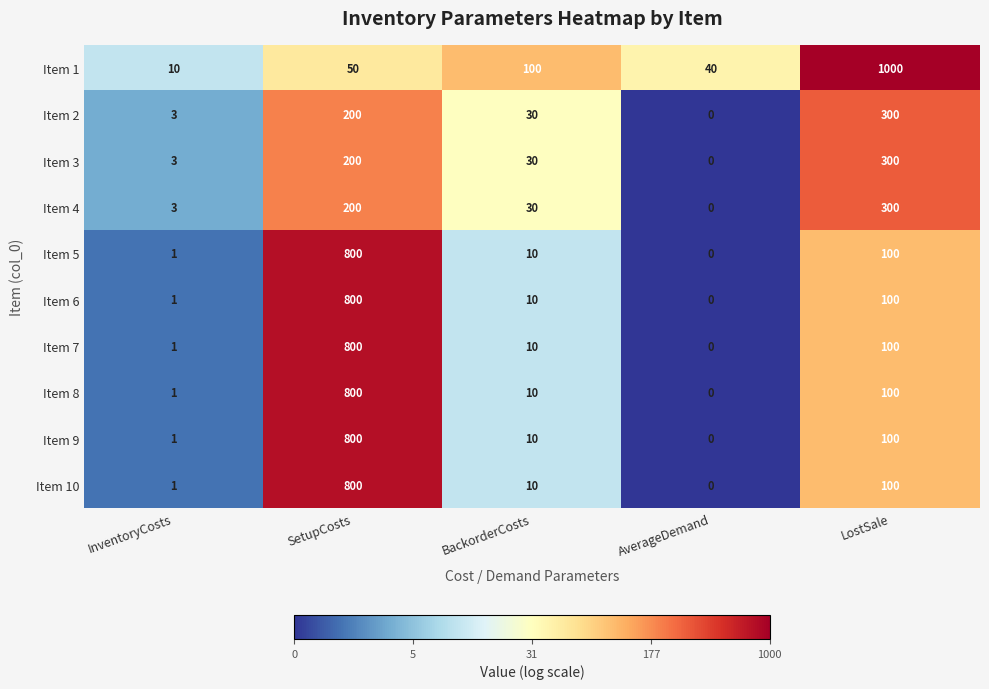

What is the sum of all Item 1 values?

1200